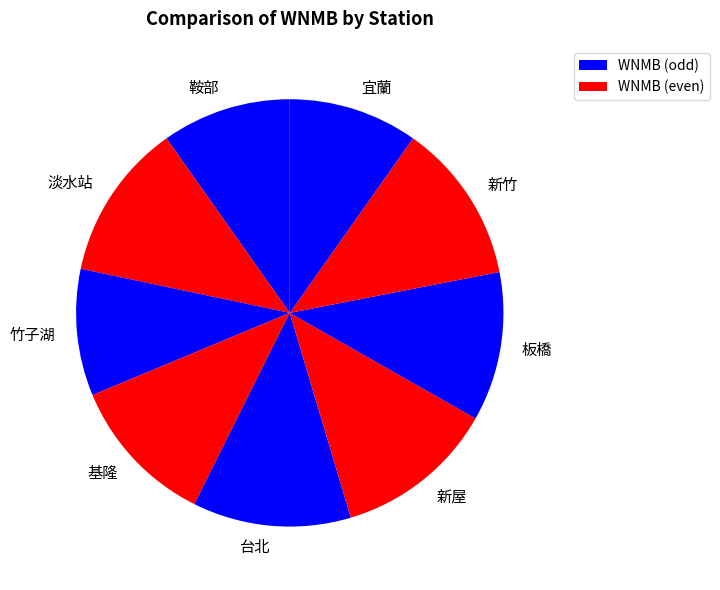

Is it true that 宜蘭 is 1% of the pie?

False